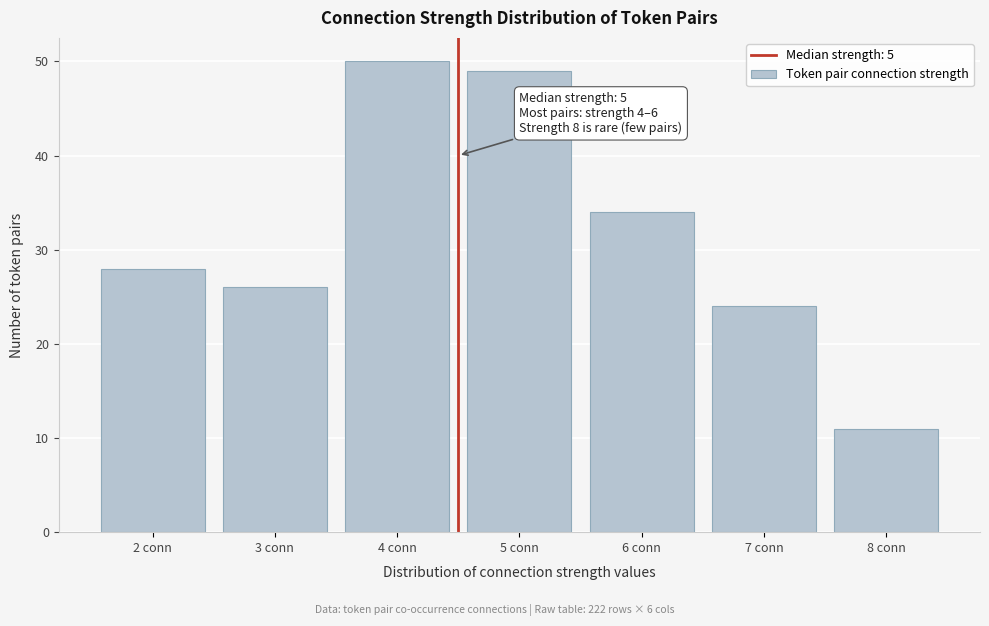

Reading left to right, what are all the values shown in this chart?

2 conn=28	3 conn=26	4 conn=50	5 conn=49	6 conn=34	7 conn=24	8 conn=11